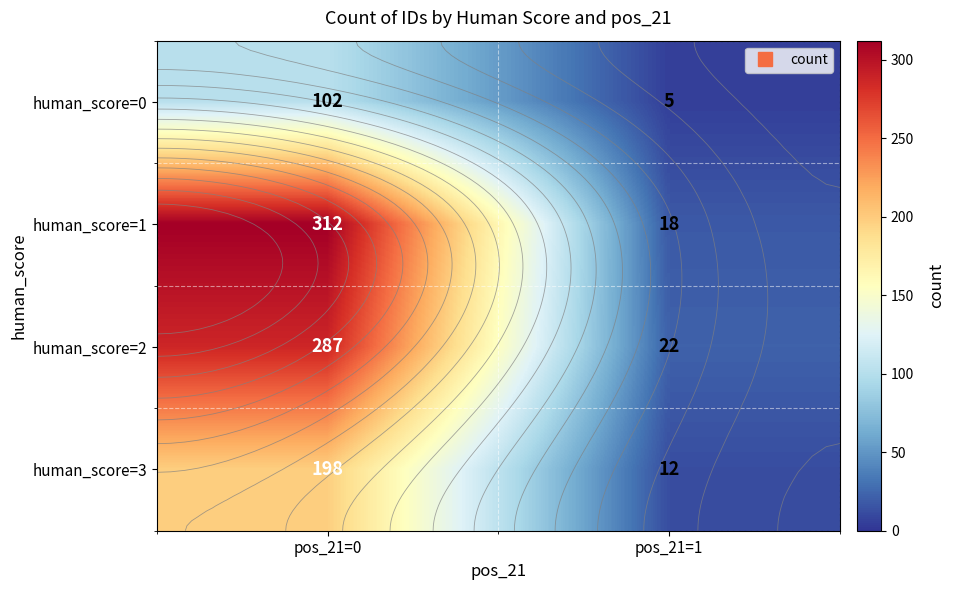

What is the difference between the human_score=2 values at pos_21=0 and pos_21=1?

265